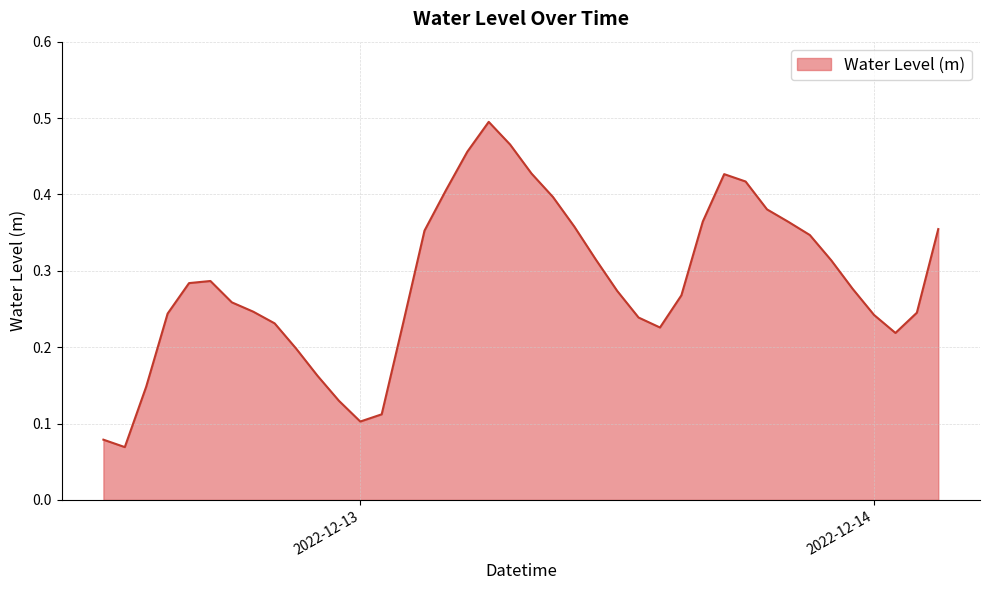

Count the number of data series in this chart.

1